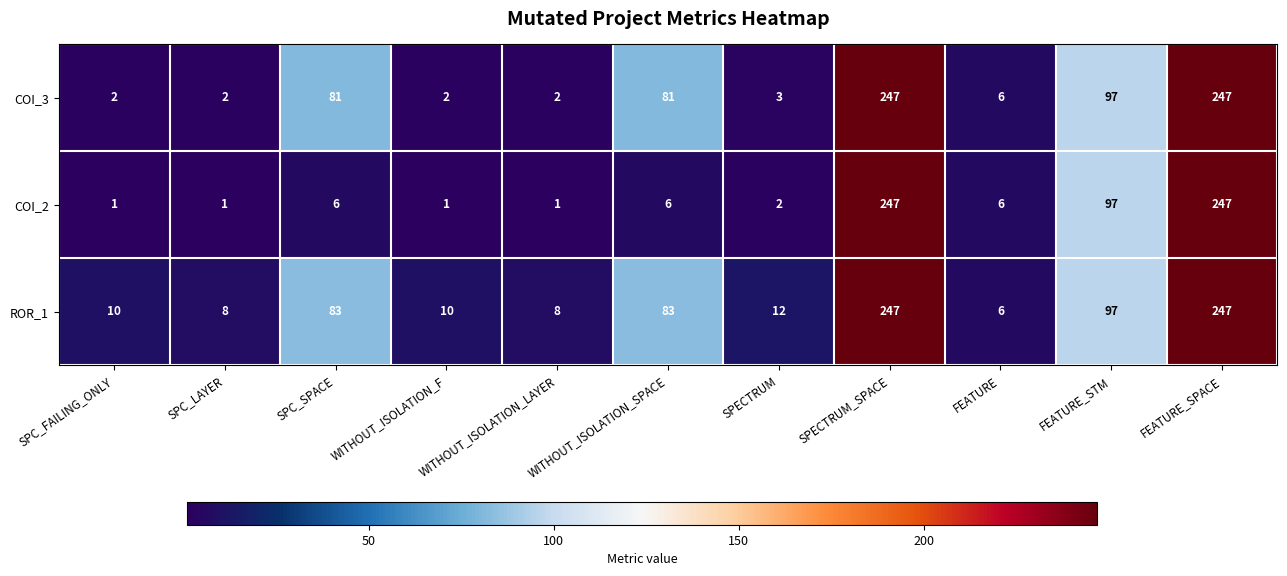

At which label is COI_3 closest to 124?

FEATURE_STM